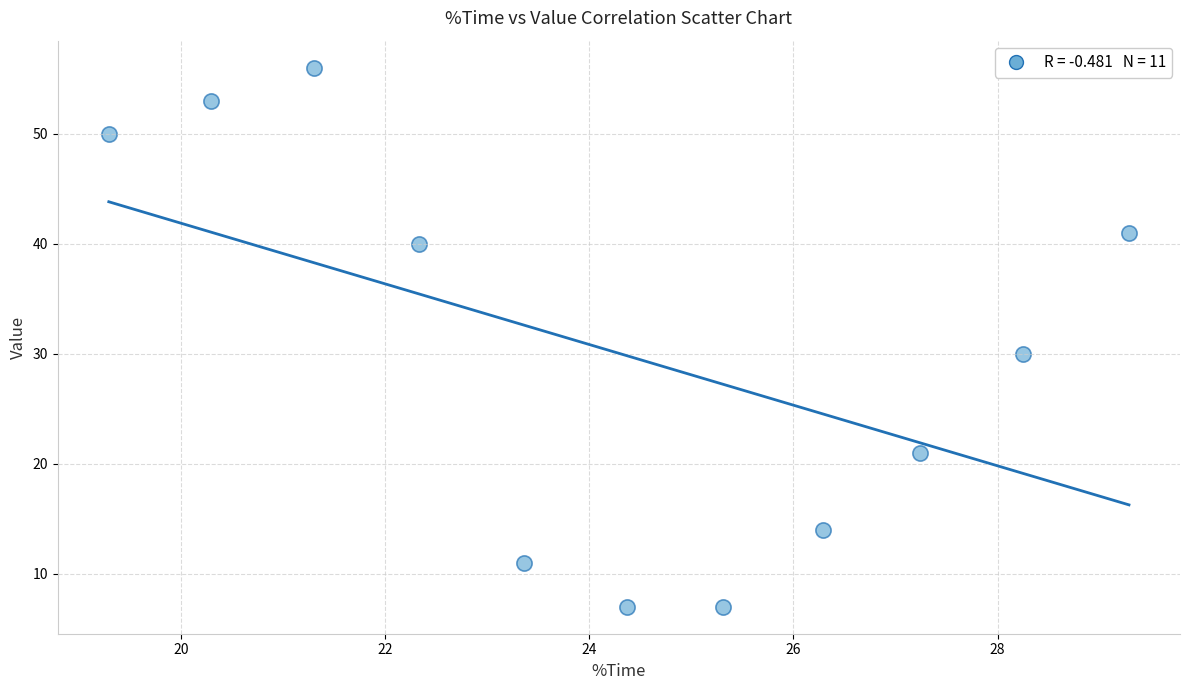

What Y value in the scatter plot is closest to 31?

30